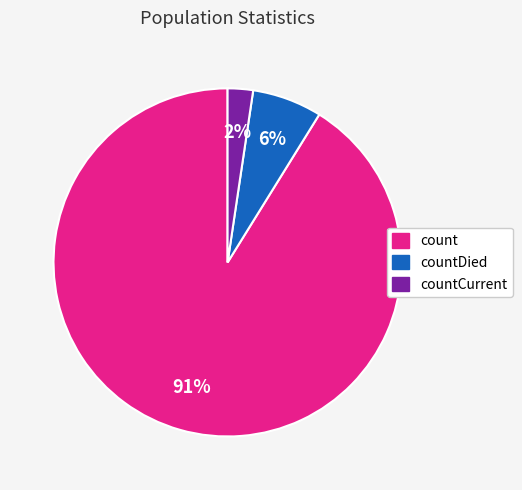

To the nearest percent, what portion does countCurrent represent?

2%